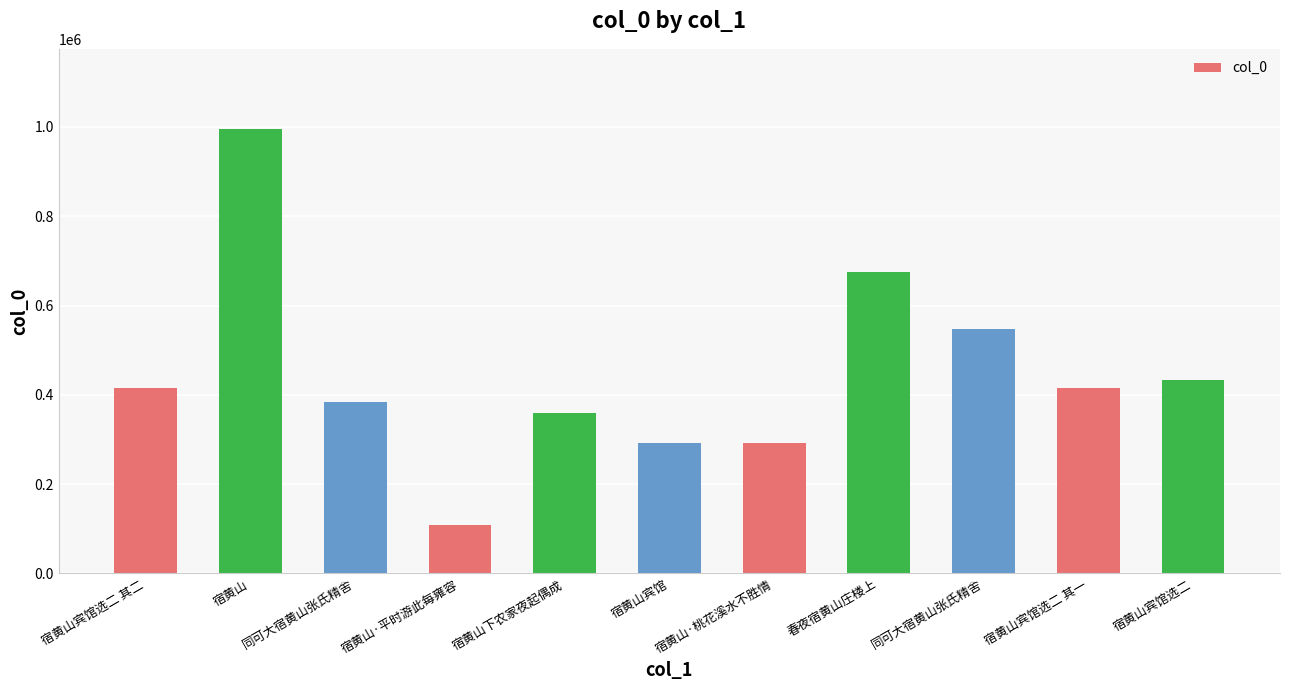

How many categories are shown in the chart?

11